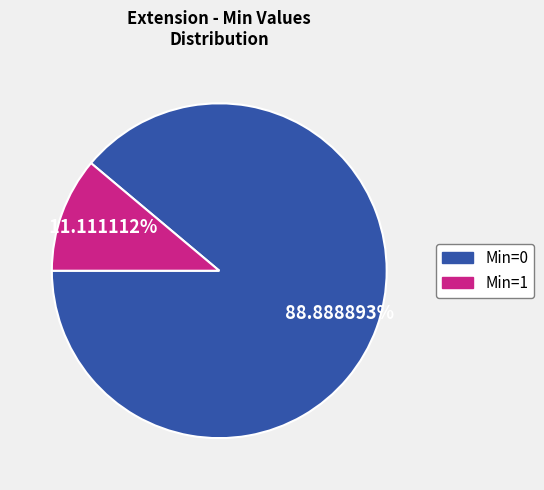

Does any single category account for the majority?

Yes